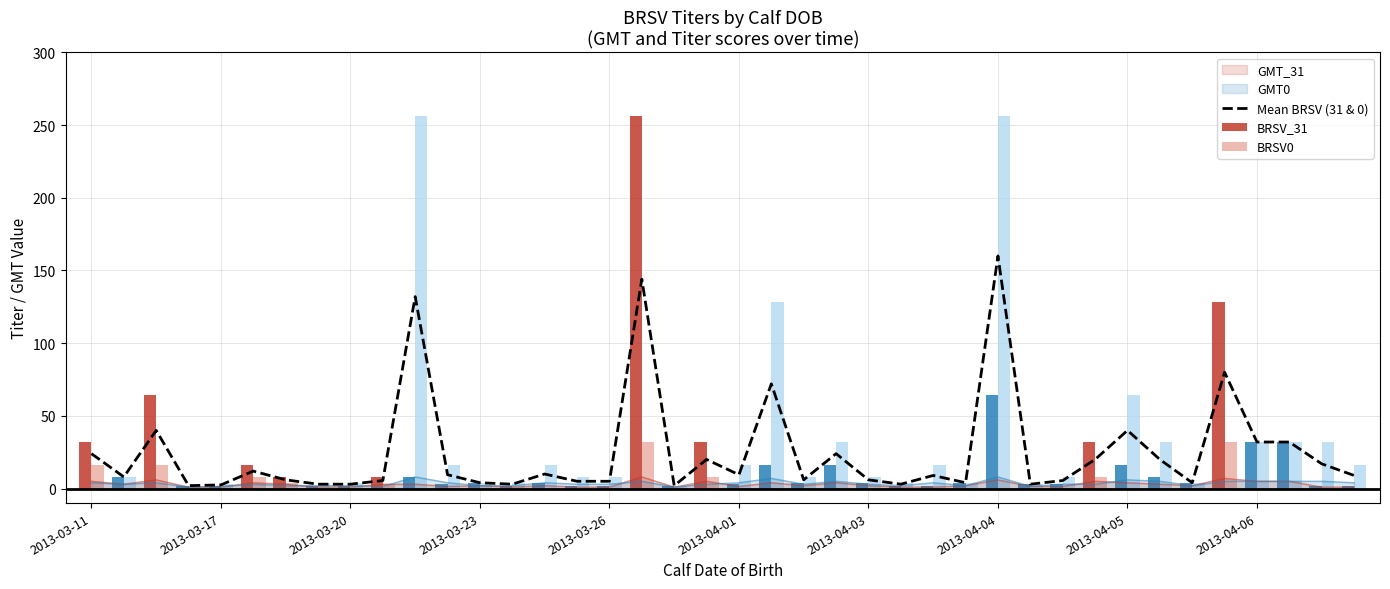

What is the maximum value for GMT_31?

8.0